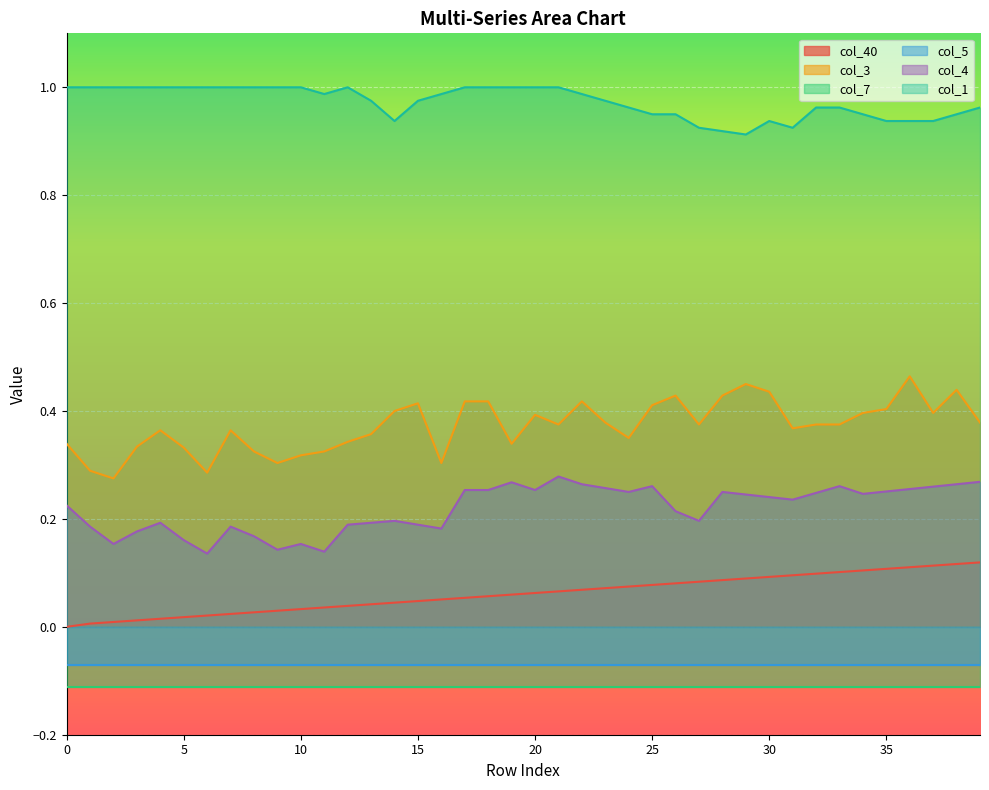

True or false: col_4 and col_40 cross at least once.

False